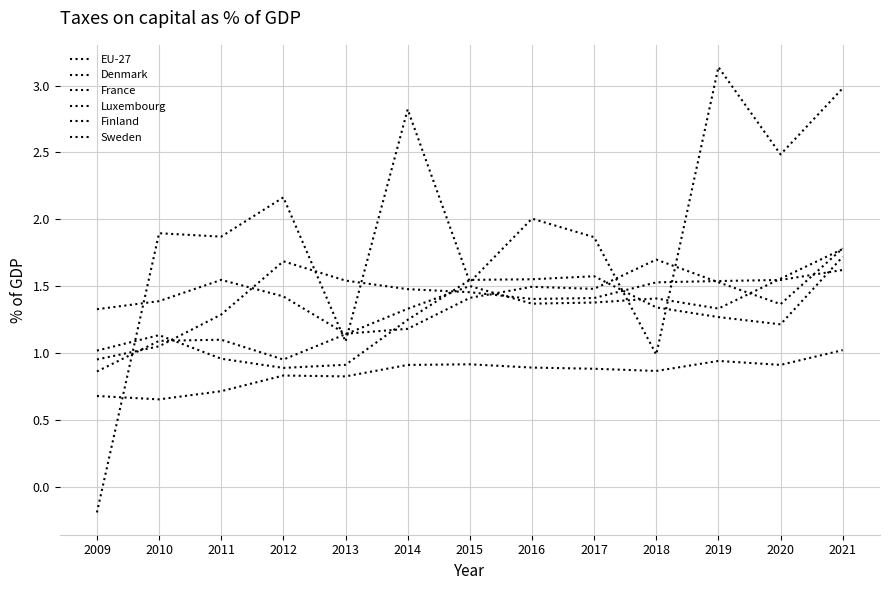

What is the approximate value of EU-27 at 2014?

0.9